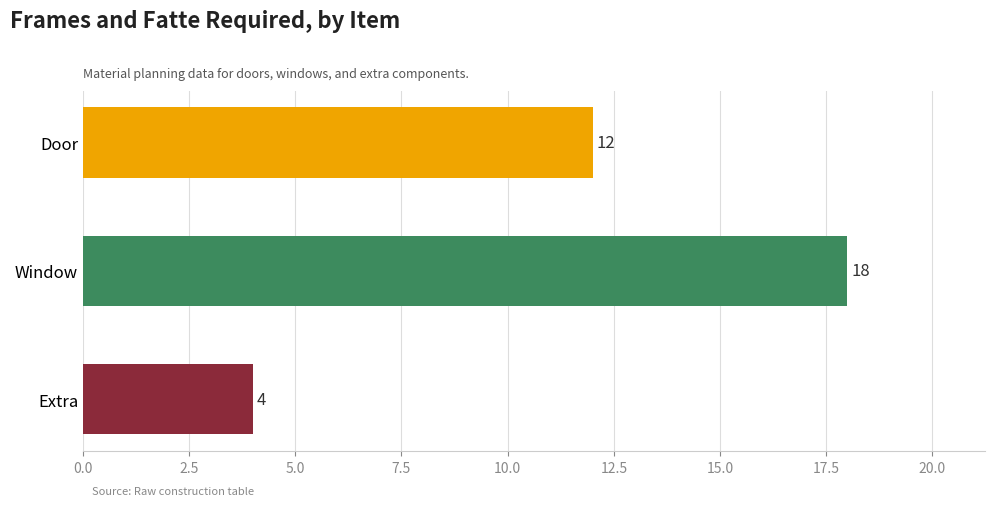

Reading bottom to top, what are all the values shown in this chart?

4	18	12